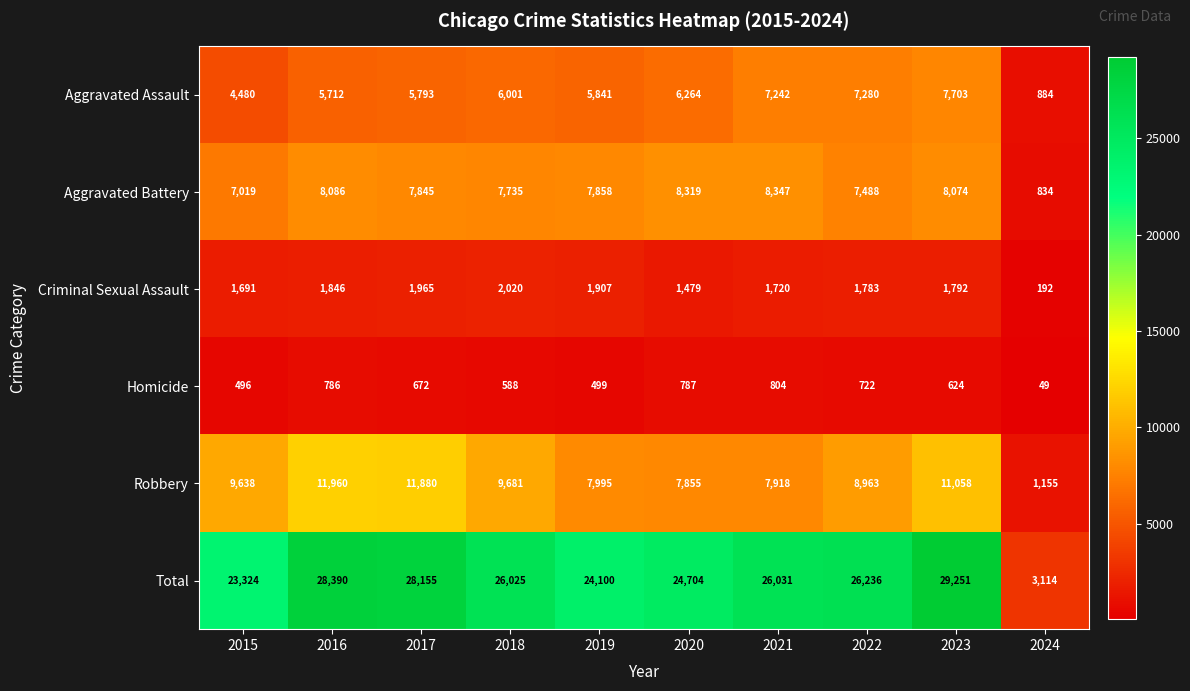

At which category is the sum across all series the highest?

2023